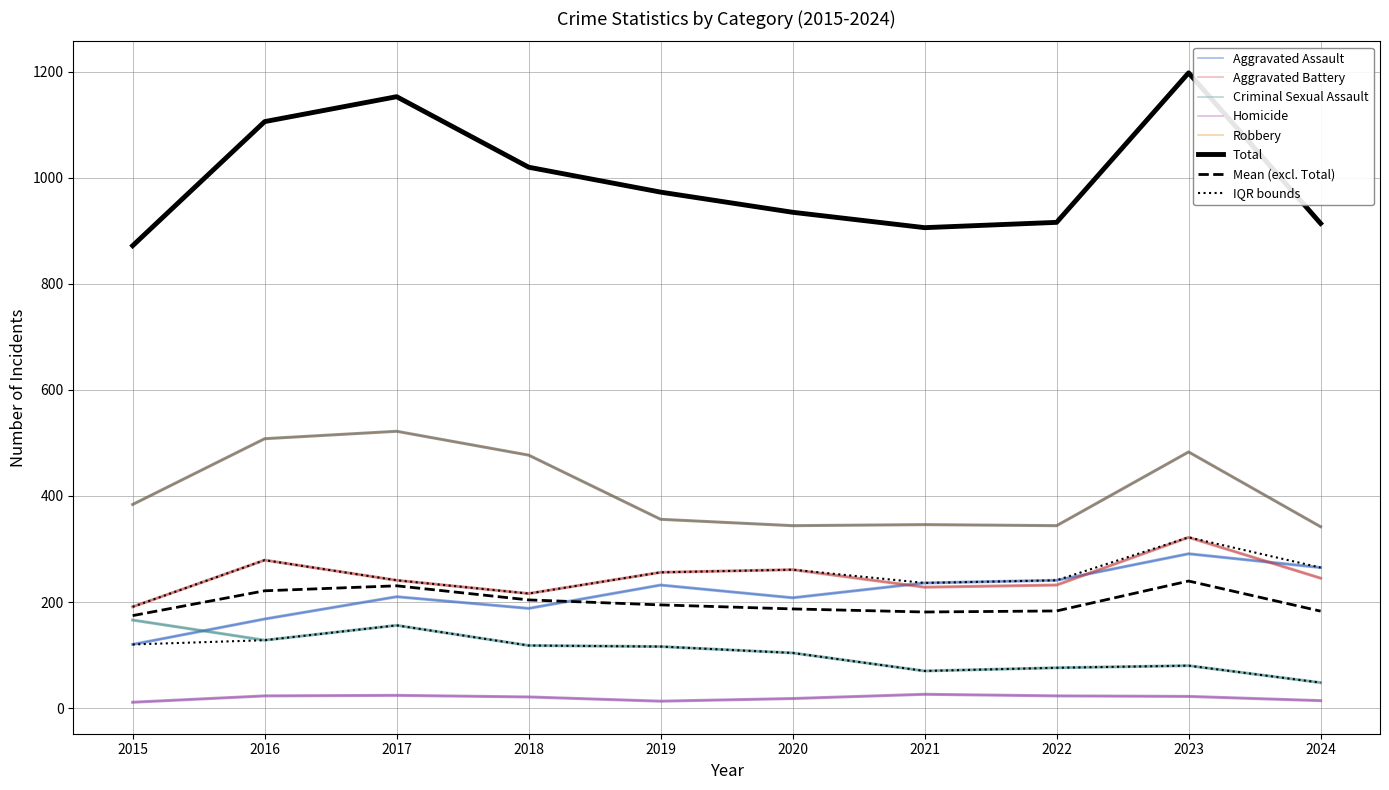

Is it true that Robbery equals 154 at 2023?

False